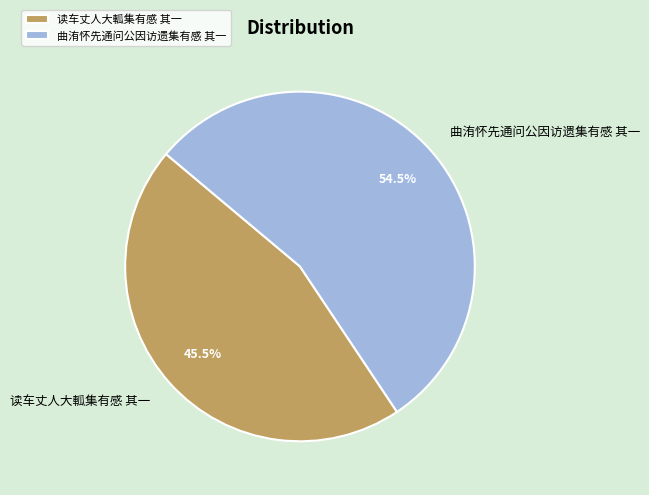

What is the largest slice in the pie chart?

曲洧怀先通问公因访遗集有感 其一